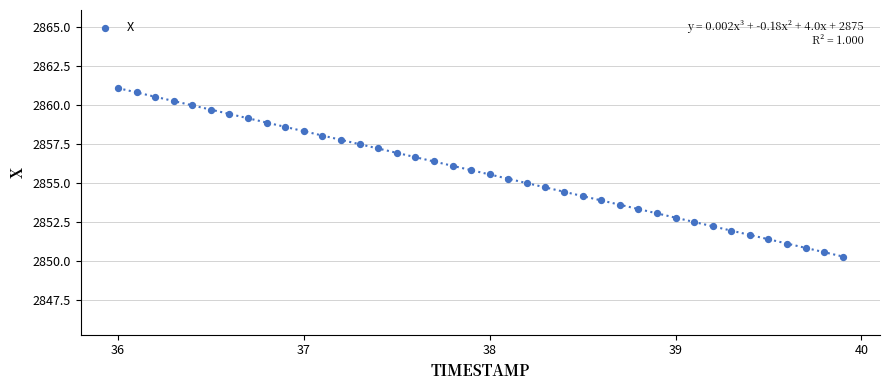

What is the range of Y values (max minus min)?

10.8